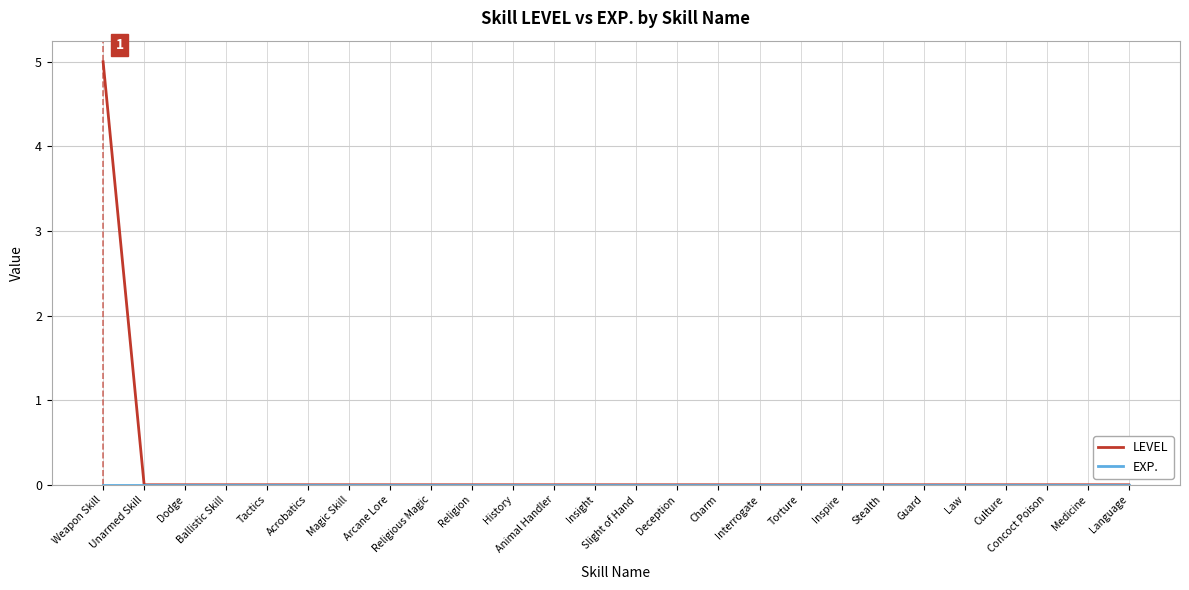

Which series has the largest range (max minus min)?

LEVEL